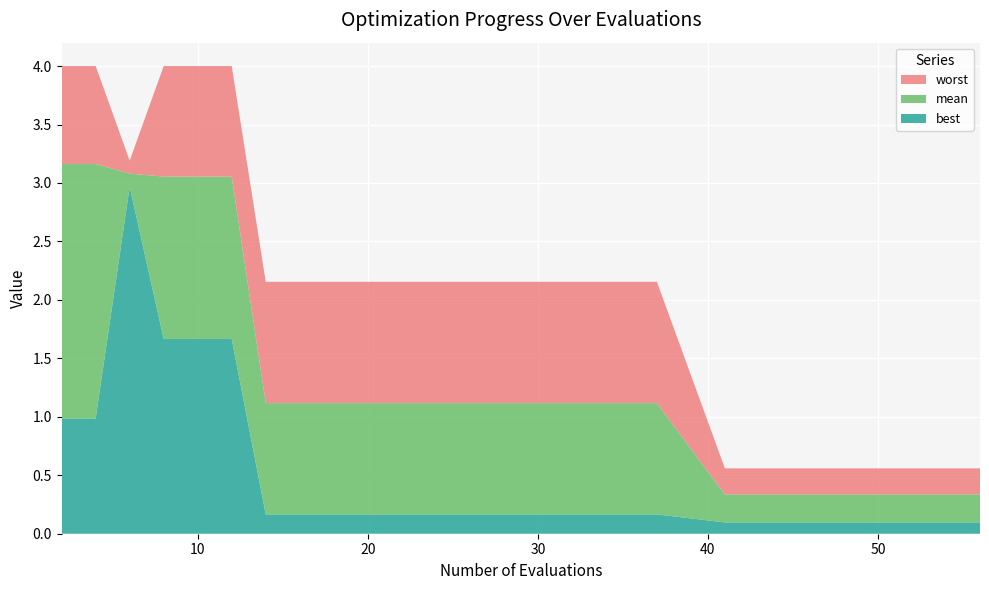

Reading left to right, what are all the values shown in this chart?

mean: 3.2	3.2	3.1	3.1	3.1	3.1	1.1	1.1	1.1	1.1	1.1	1.1	1.1	1.1	1.1	0.3	0.3	0.3	0.3	0.3
best: 1.0	1.0	3.0	1.7	1.7	1.7	0.2	0.2	0.2	0.2	0.2	0.2	0.2	0.2	0.2	0.1	0.1	0.1	0.1	0.1
worst: 4.0	4.0	3.2	4.0	4.0	4.0	2.2	2.2	2.2	2.2	2.2	2.2	2.2	2.2	2.2	0.6	0.6	0.6	0.6	0.6